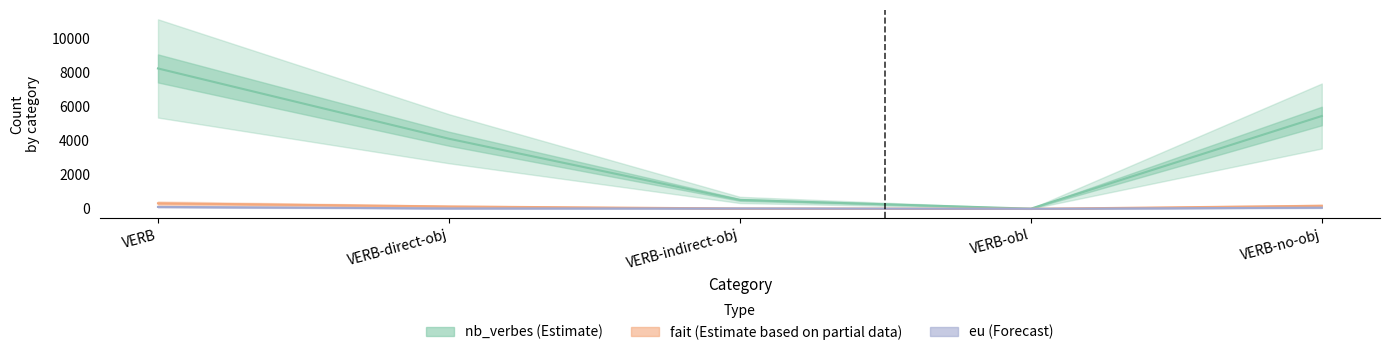

Reading right to left, list all the values displayed in this chart.

nb_verbes: VERB-no-obj=5447	VERB-obl=10	VERB-indirect-obj=522	VERB-direct-obj=4113	VERB=8237
fait: VERB-no-obj=178	VERB-obl=0	VERB-indirect-obj=20	VERB-direct-obj=138	VERB=323
eu: VERB-no-obj=67	VERB-obl=2	VERB-indirect-obj=20	VERB-direct-obj=24	VERB=111